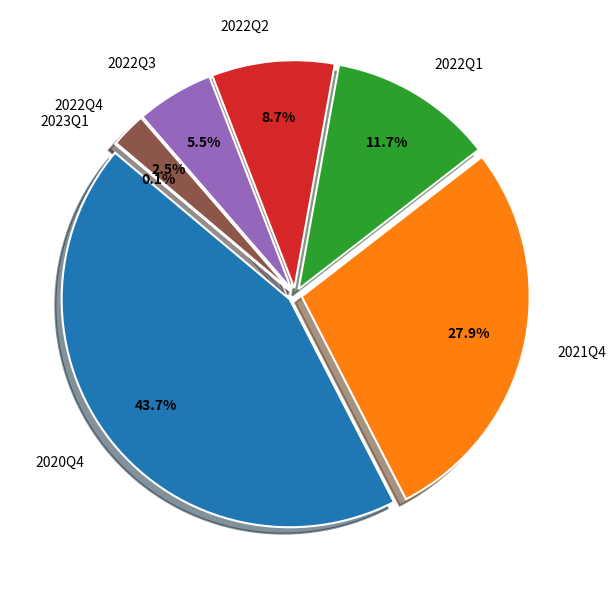

What percentage do 2020Q4 and 2022Q4 together represent?

46.2%